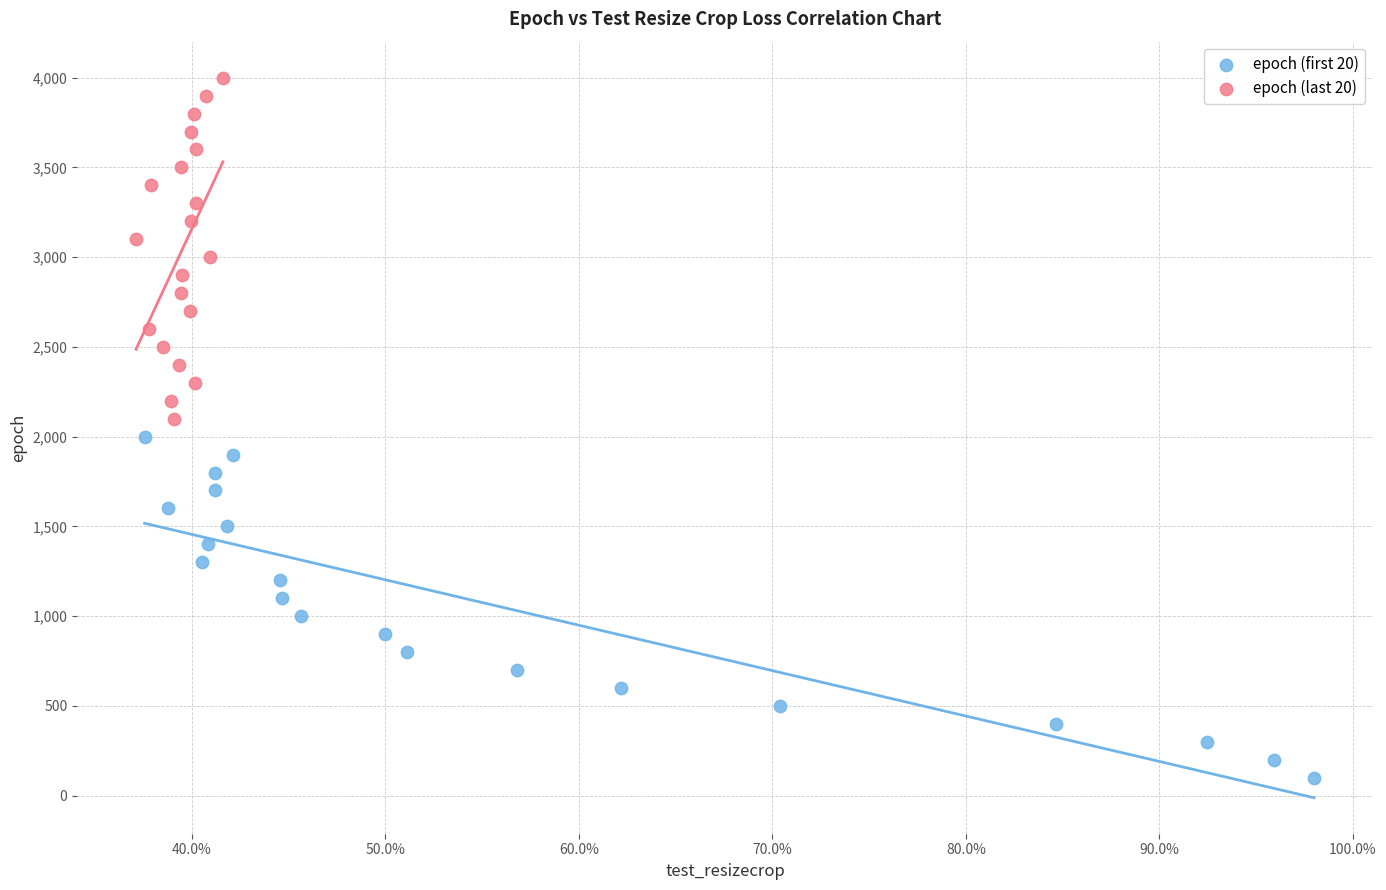

Which series reaches the minimum Y coordinate?

epoch (first 20)